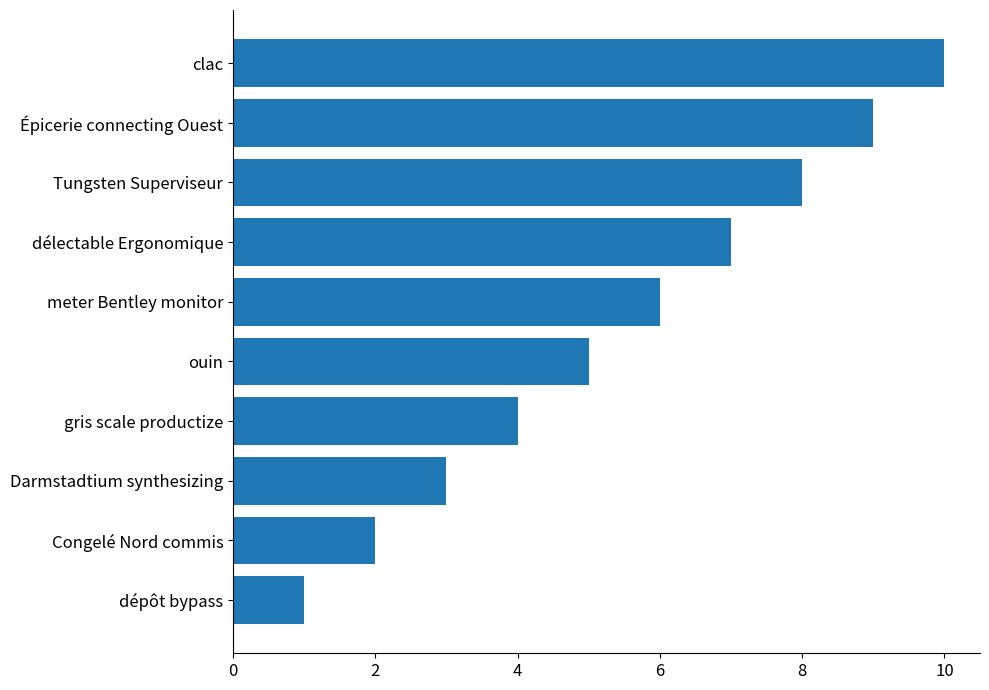

The chart shows a value of 4 at gris scale productize. True or false?

True